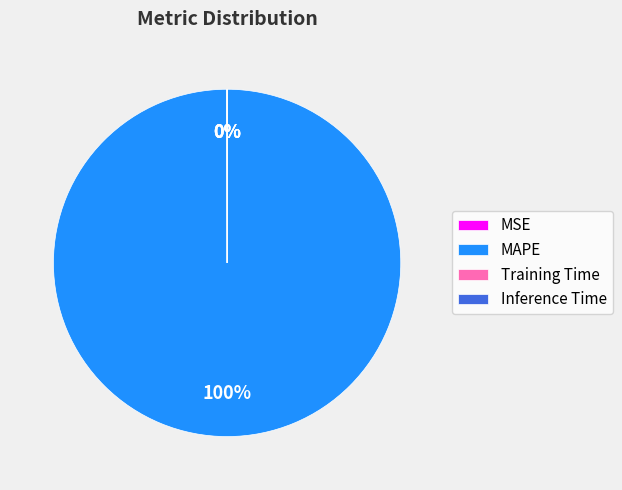

Which category has the biggest portion of the pie?

MAPE